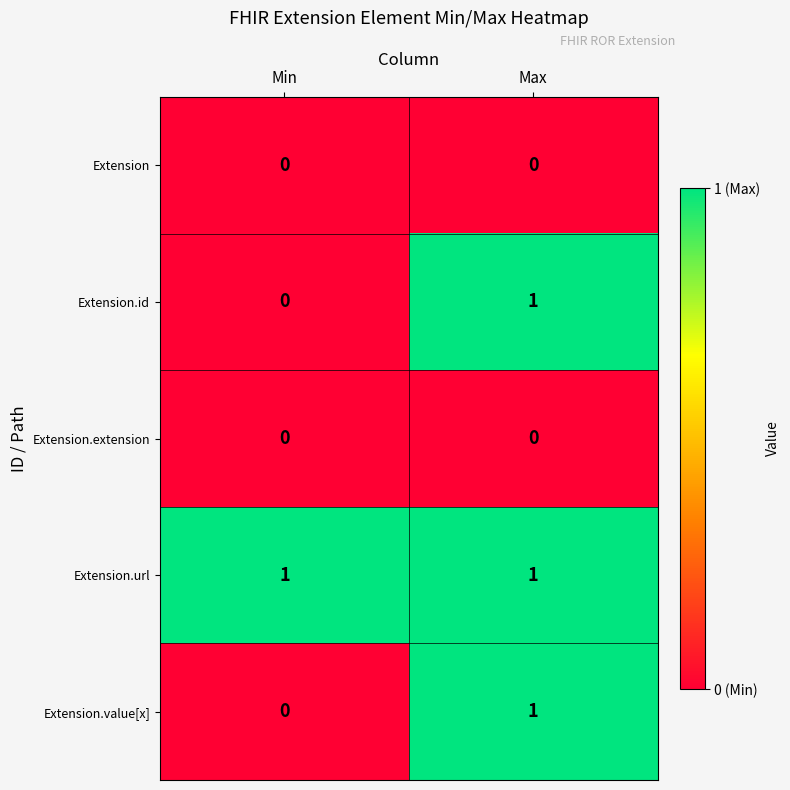

List the labels in order of Extension.id value, largest first.

Max, Min